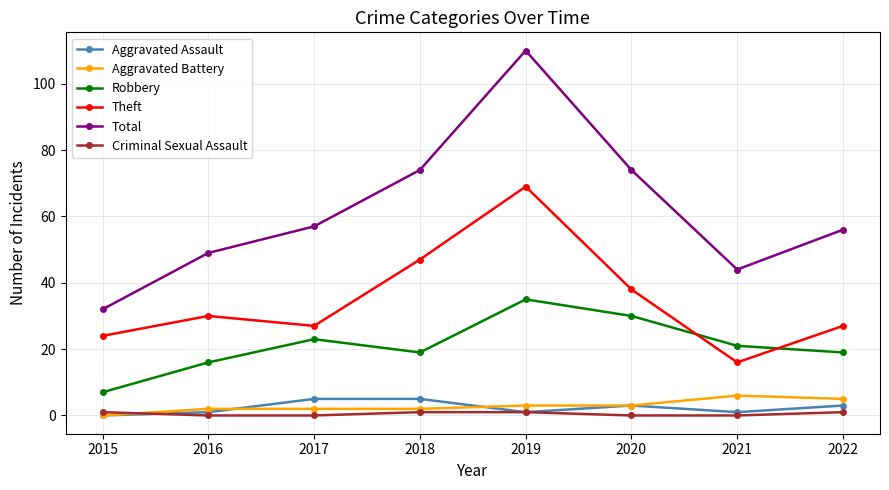

True or false: Theft has more than 1 interior local peaks.

True